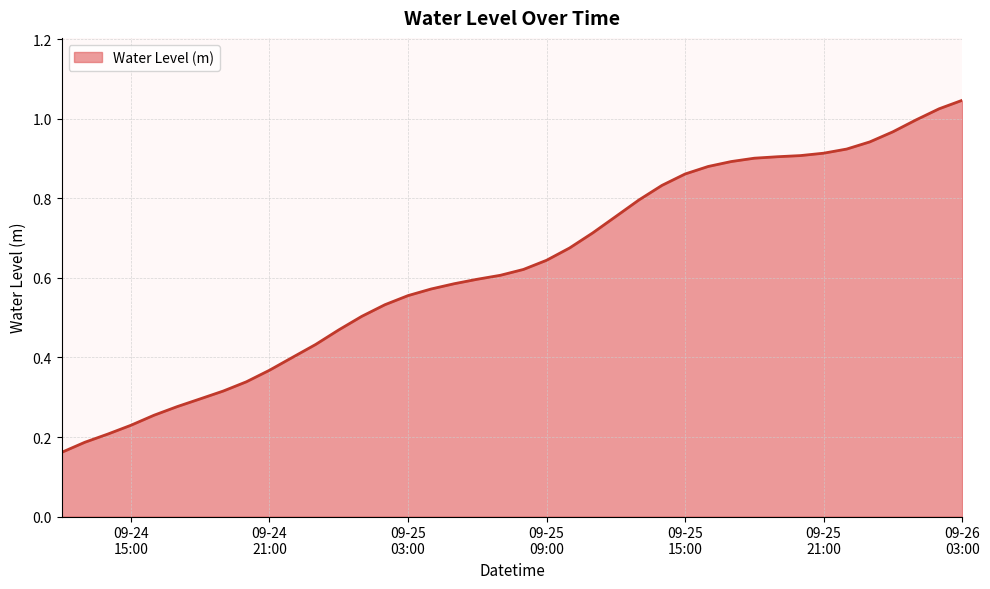

How many lines are shown in the chart?

1